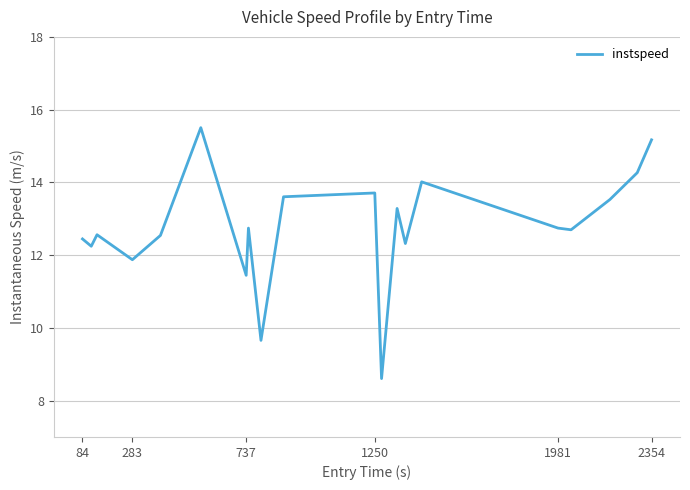

What is the minimum value shown in the chart?

8.6